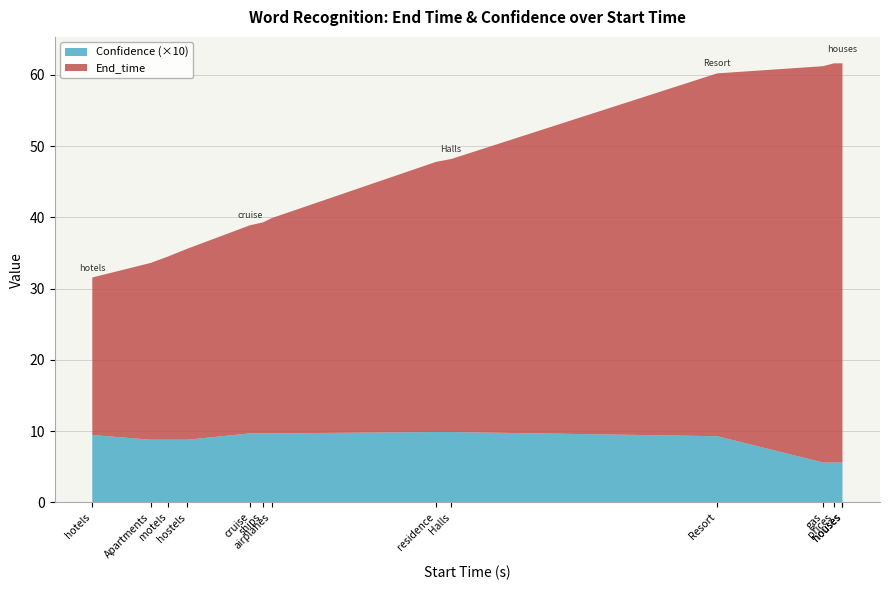

Reading right to left, list all the values displayed in this chart.

End_time: houses=56.6	at=56.0	prices=56.0	gas=55.6	Resort=50.9	Halls=38.3	residence=37.9	airplanes=30.2	ships=29.6	cruise=29.2	hostels=26.8	motels=25.7	Apartments=24.8	hotels=22.1
Confidence: houses=0.6	at=0.6	prices=0.6	gas=0.6	Resort=0.9	Halls=1.0	residence=1.0	airplanes=1.0	ships=1.0	cruise=1.0	hostels=0.9	motels=0.9	Apartments=0.9	hotels=0.9